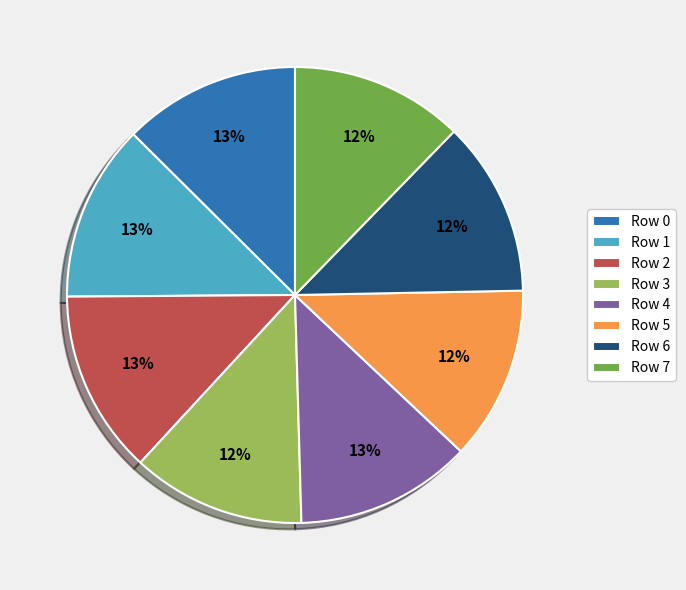

To the nearest percent, what percentage of the pie is Row 4?

13%